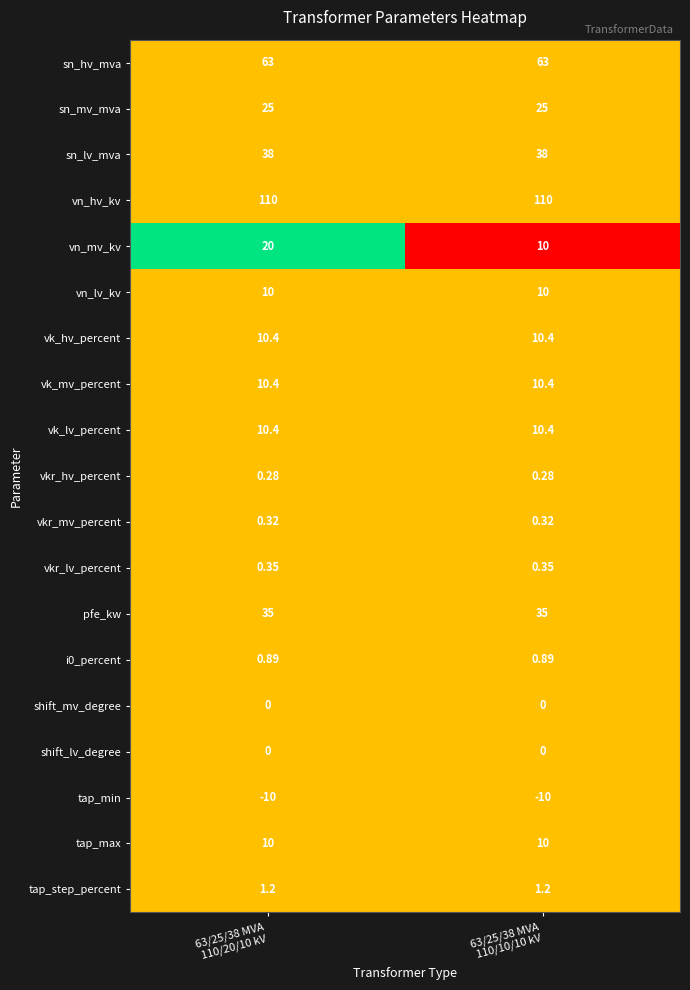

Which series has the largest total across all categories?

vn_hv_kv